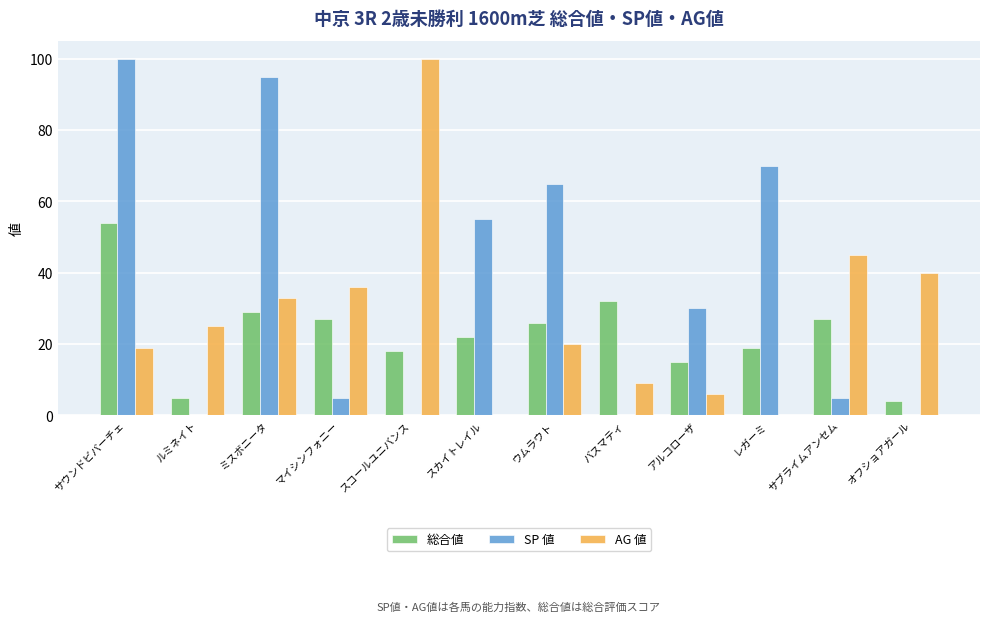

What is the sum of all 総合値 values?

278